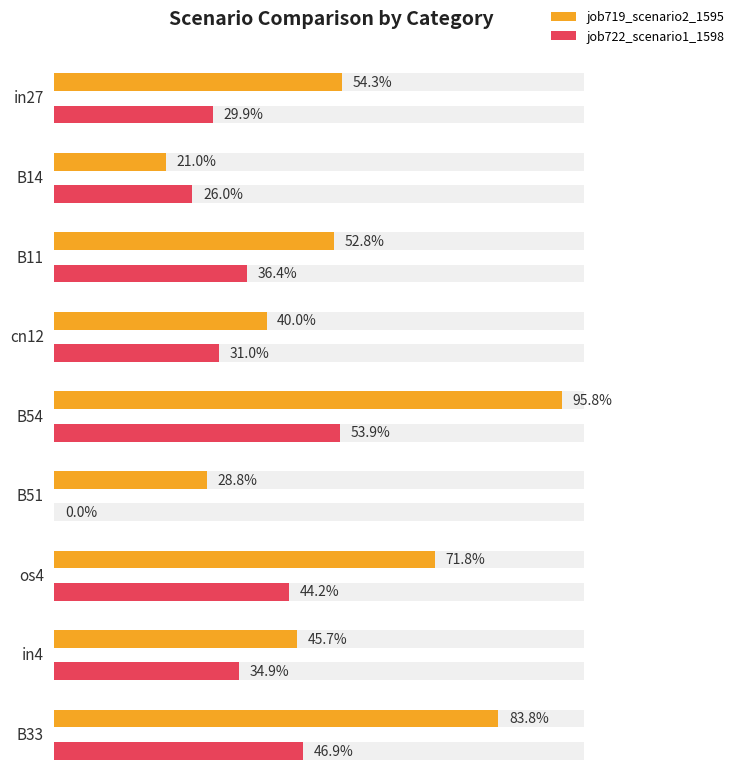

Reading left to right, what are all the values shown in this chart?

job719_scenario2_1595: in27=0.5	B14=0.2	B11=0.5	cn12=0.4	B54=1.0	B51=0.3	os4=0.7	in4=0.5	B33=0.8
job722_scenario1_1598: in27=0.3	B14=0.3	B11=0.4	cn12=0.3	B54=0.5	B51=0.0	os4=0.4	in4=0.3	B33=0.5